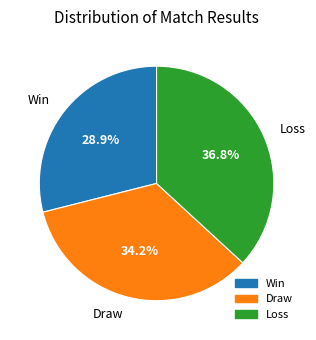

Which slice is the largest?

Loss